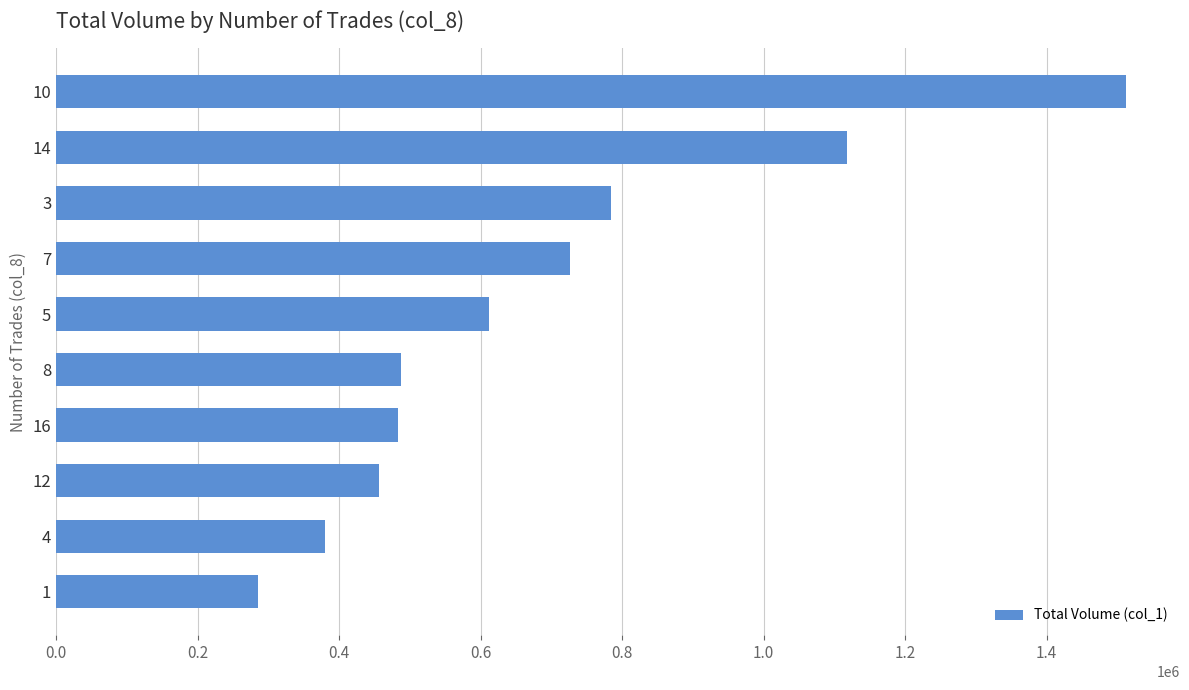

What is the greatest value displayed?

1513000